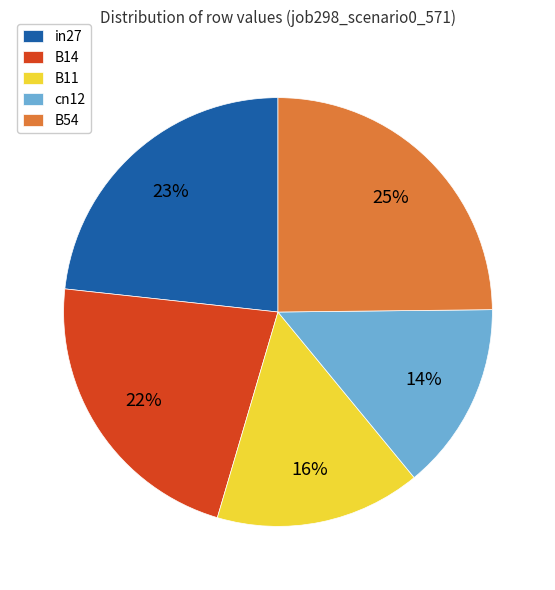

To the nearest percent, what is the average slice percentage?

20%